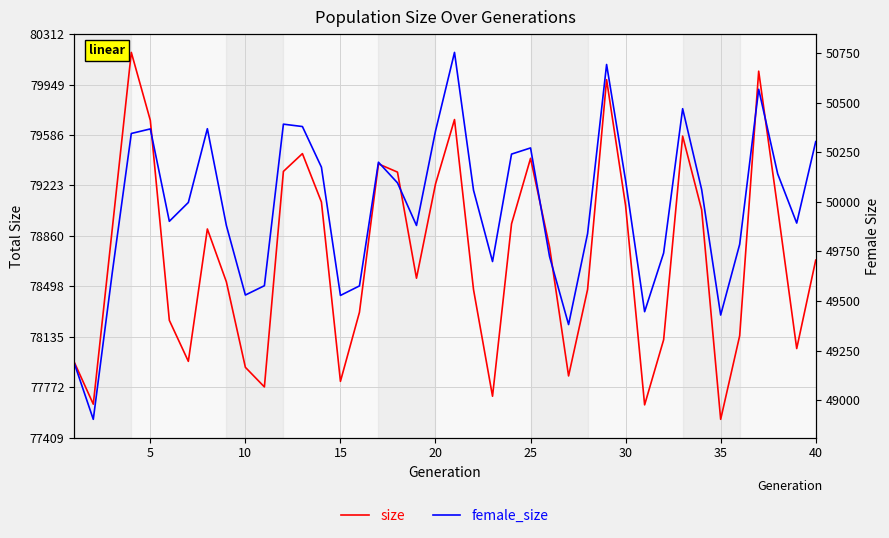

What is the average value of the female_size series?

49972